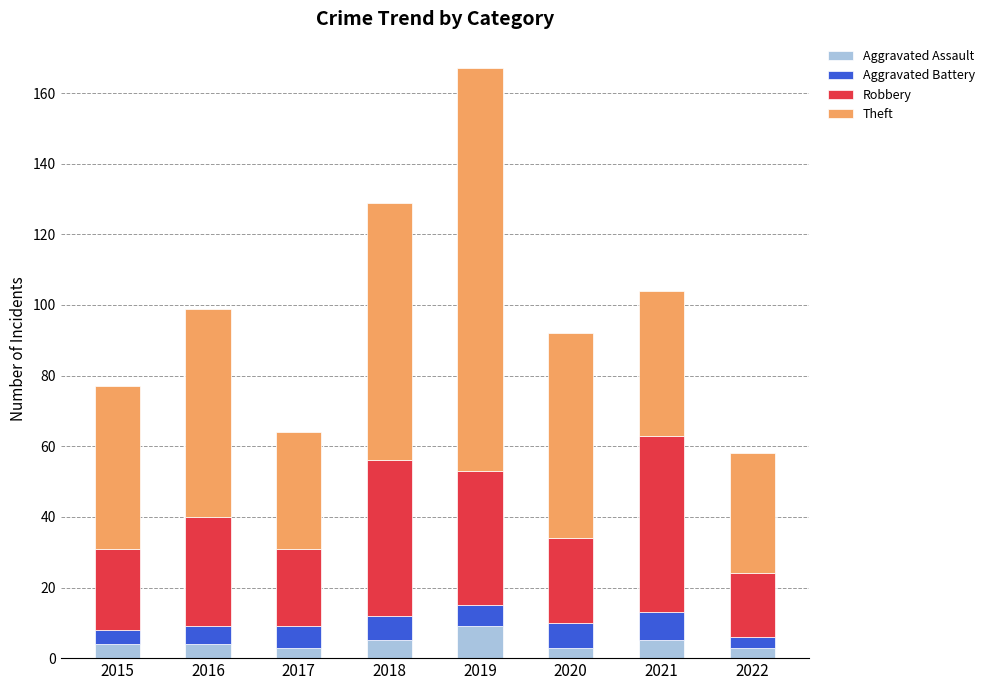

What is the difference between the maximum and second lowest values in the Aggravated Assault series?

6